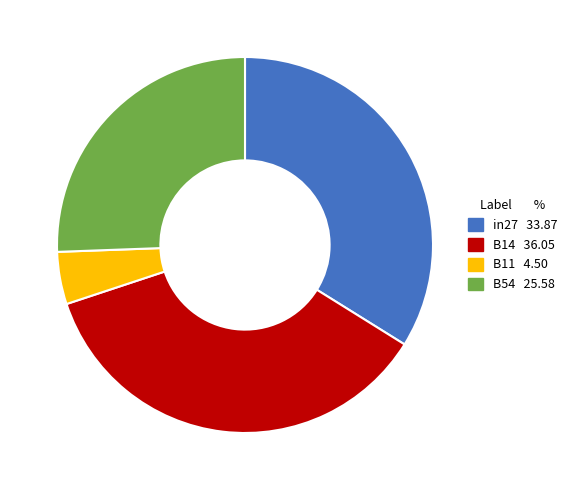

Does B14 represent more than half of the total?

No